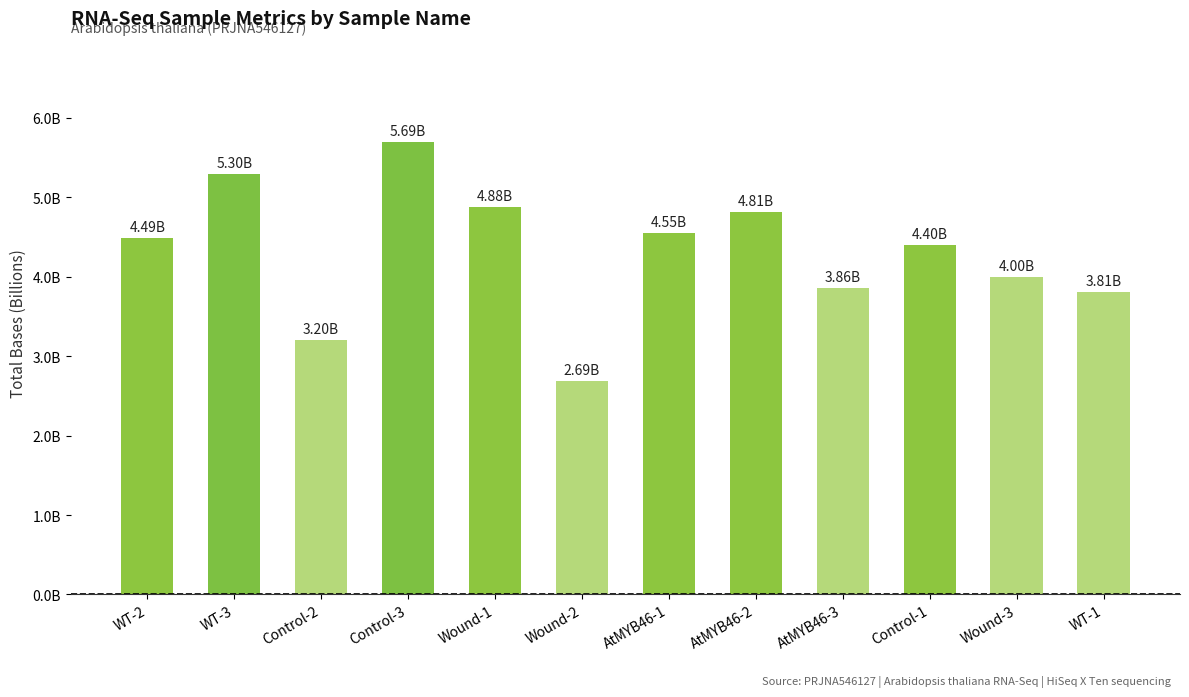

Approximately how many times larger is the value at WT-1 compared to Control-1?

0.9